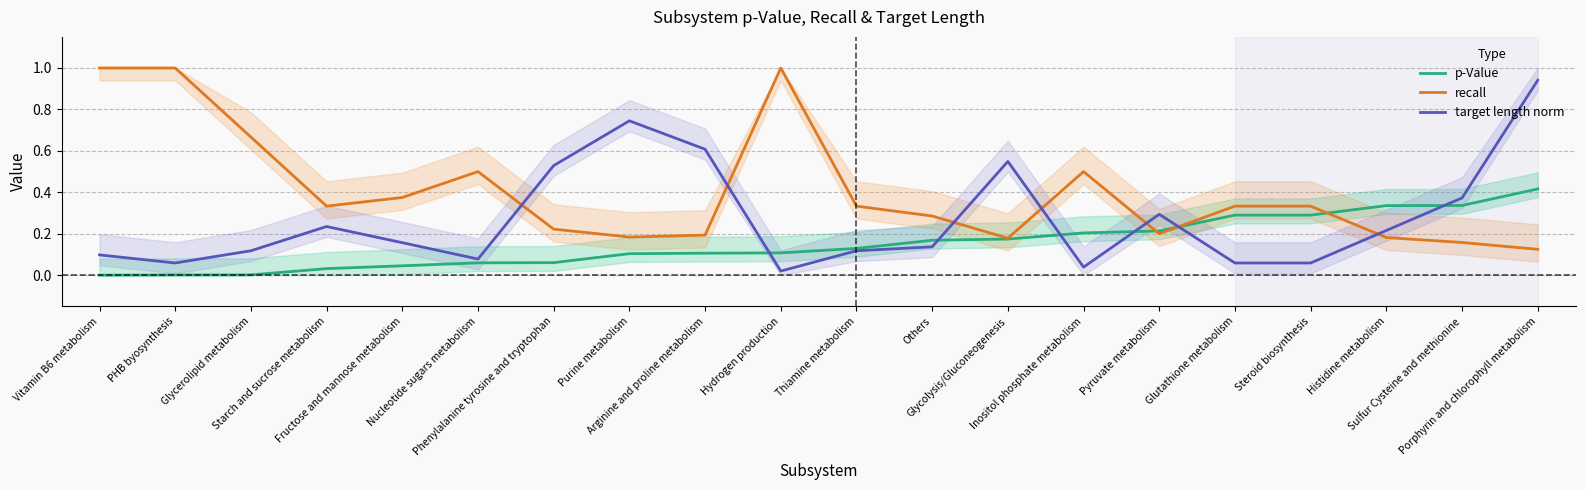

Between which two adjacent categories do recall and p-Value first intersect?

Inositol phosphate metabolism and Pyruvate metabolism